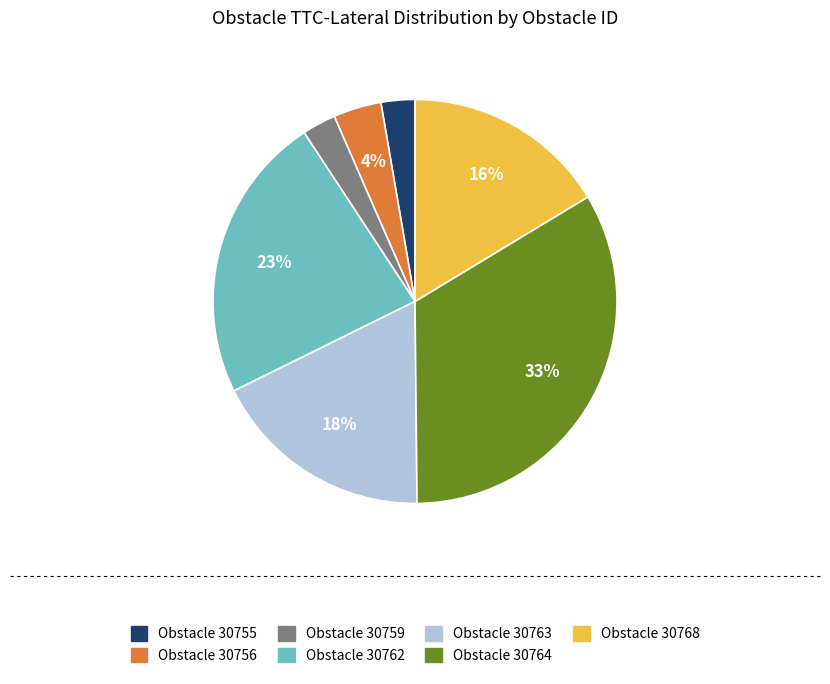

To the nearest percent, what is the average slice percentage?

14%